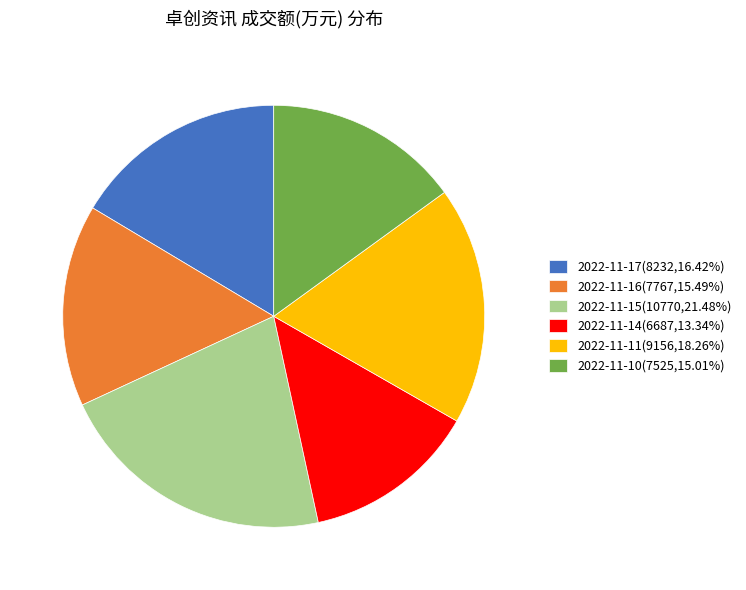

Does 2022-11-17(8232,16.42%) represent more than half of the total?

No